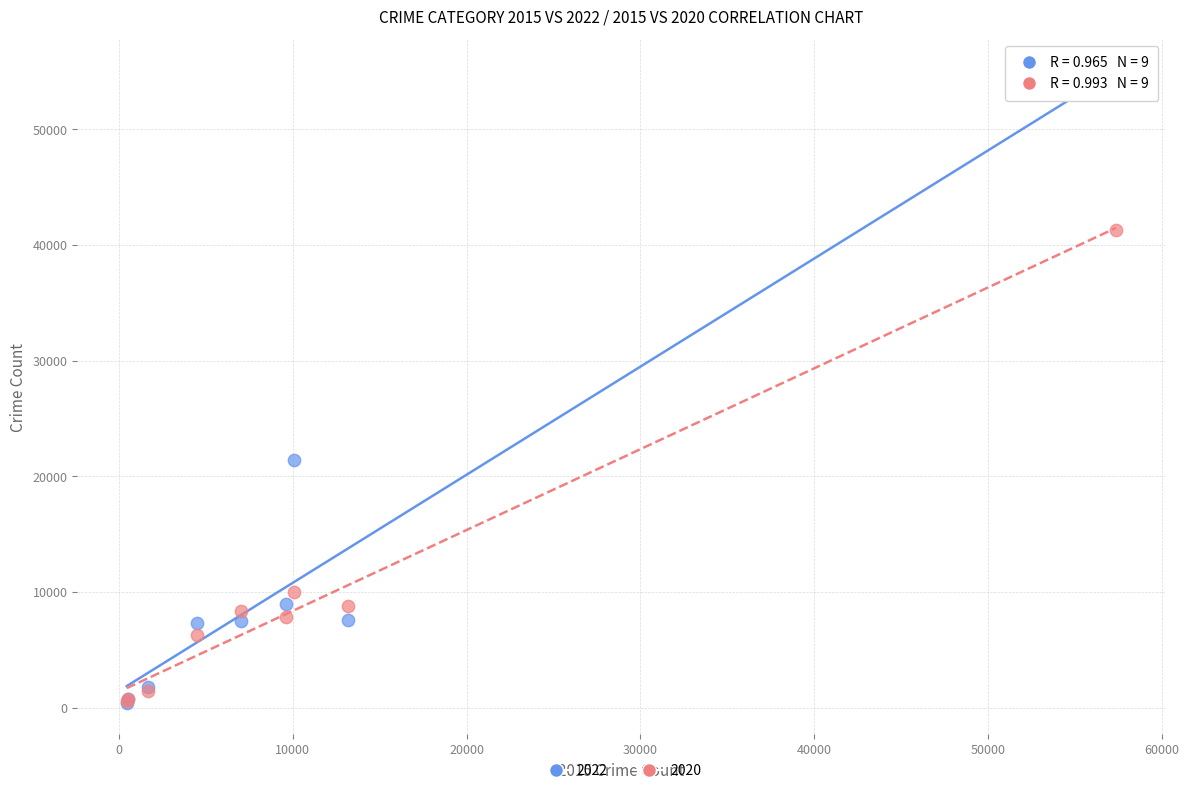

Across all series, what Y value is closest to 27636?

21451